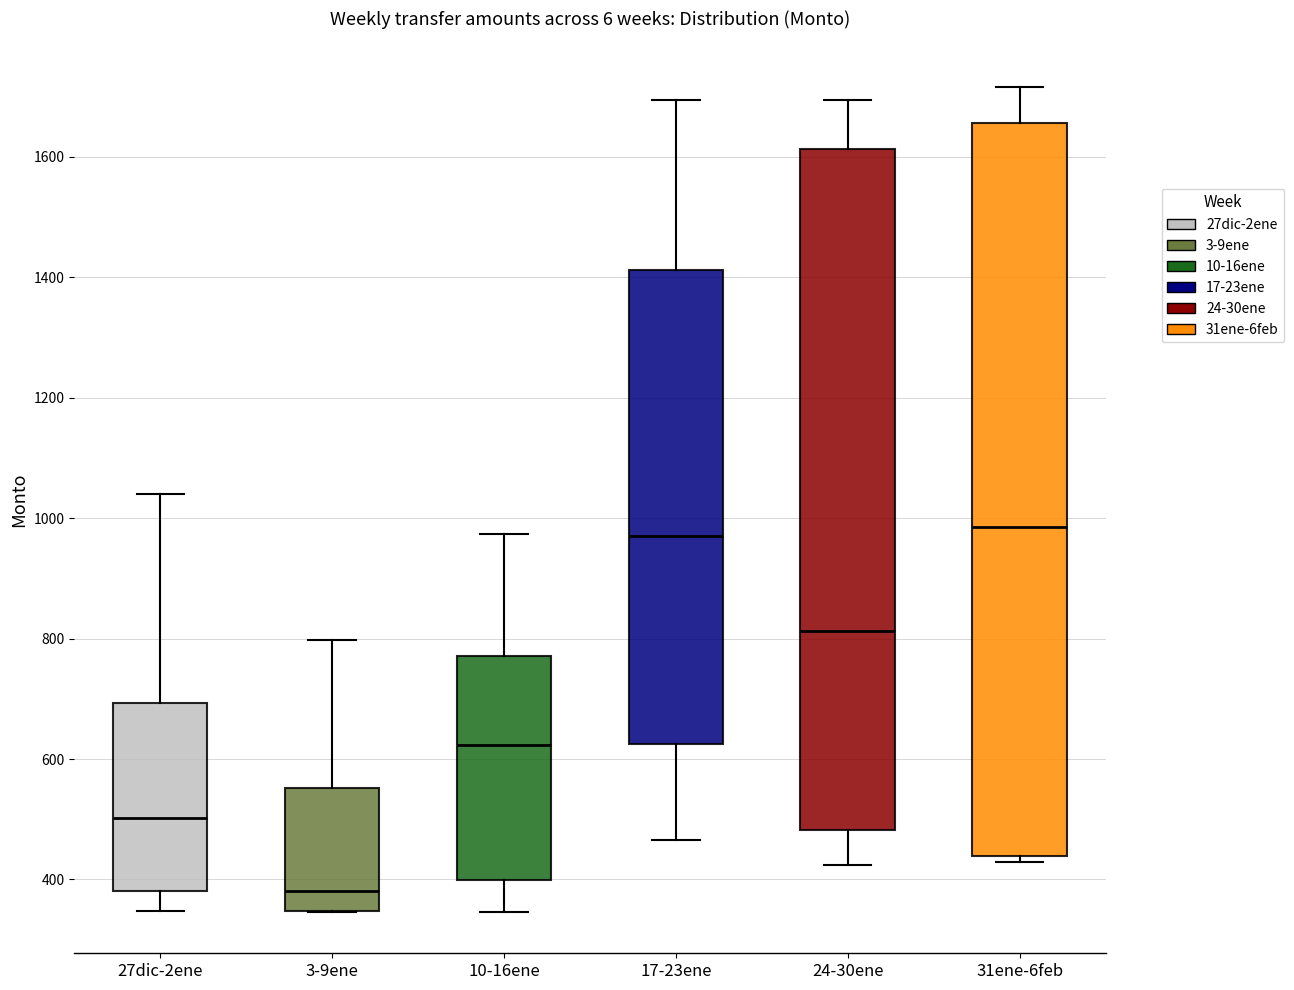

Where is the upper edge of the box for 27dic-2ene on the y-axis? The values are not printed on the chart, so give them approximately, as read against the axis.

700